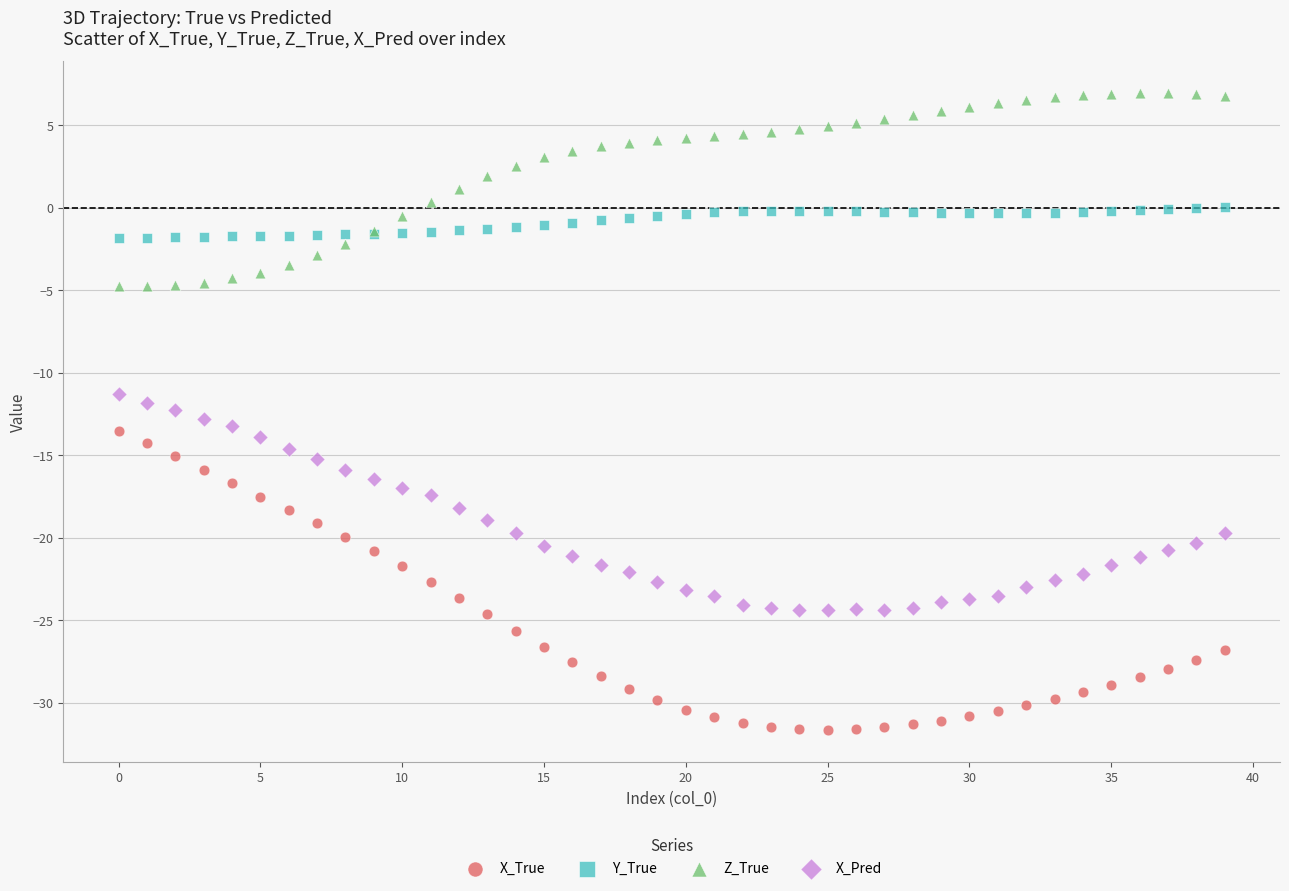

Which series reaches the minimum Y coordinate?

X_True